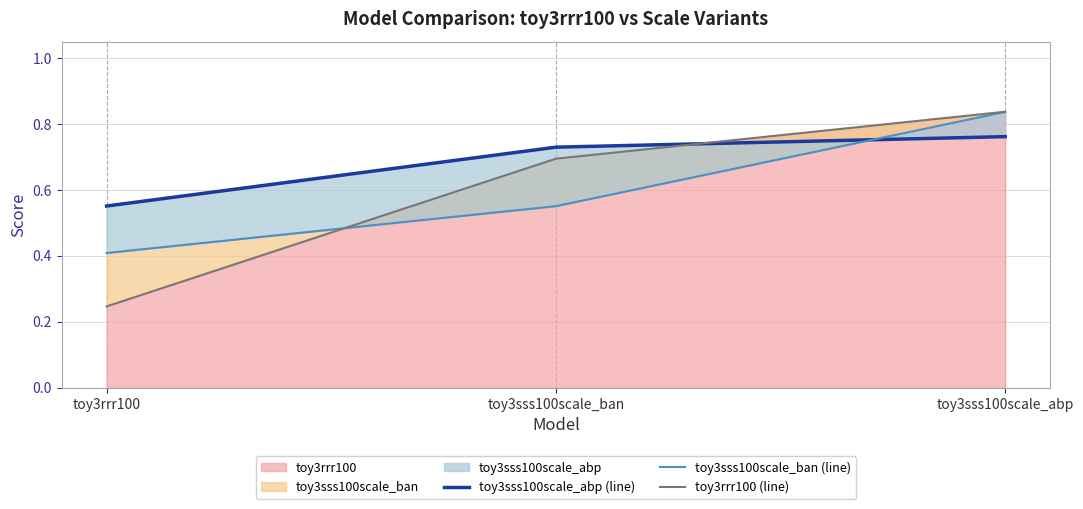

The value of toy3rrr100 (line) at toy3sss100scale_ban is 0.2. True or false?

False